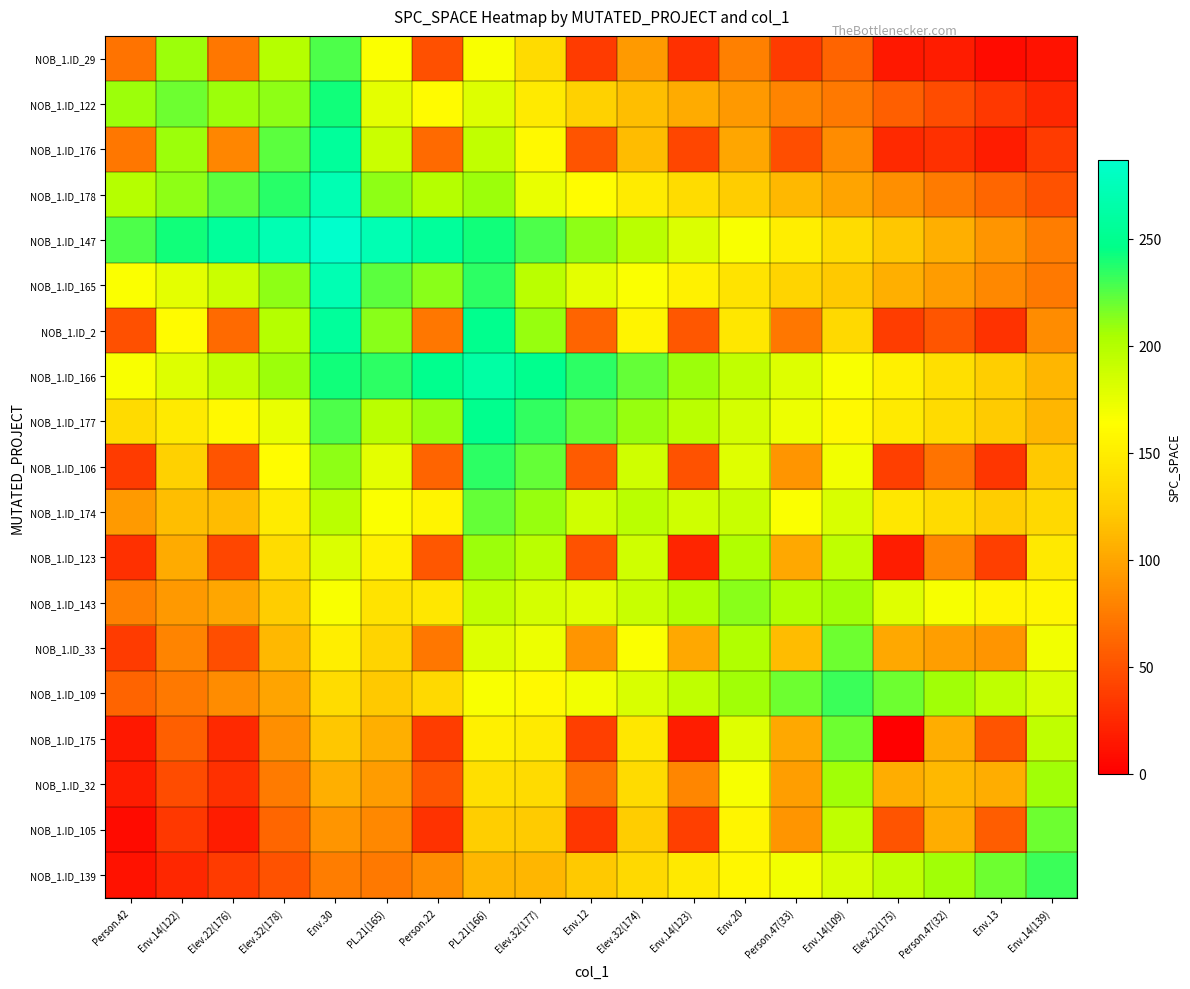

What is the total value across all series at Person.22?

2299.4